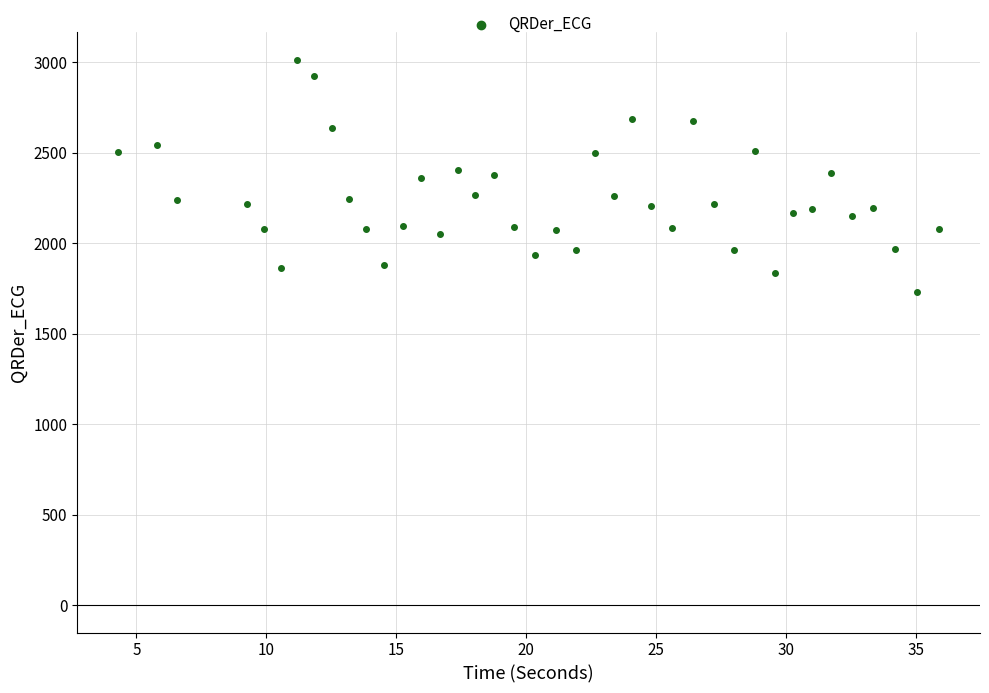

What is the range of X values (max minus min)?

31.6